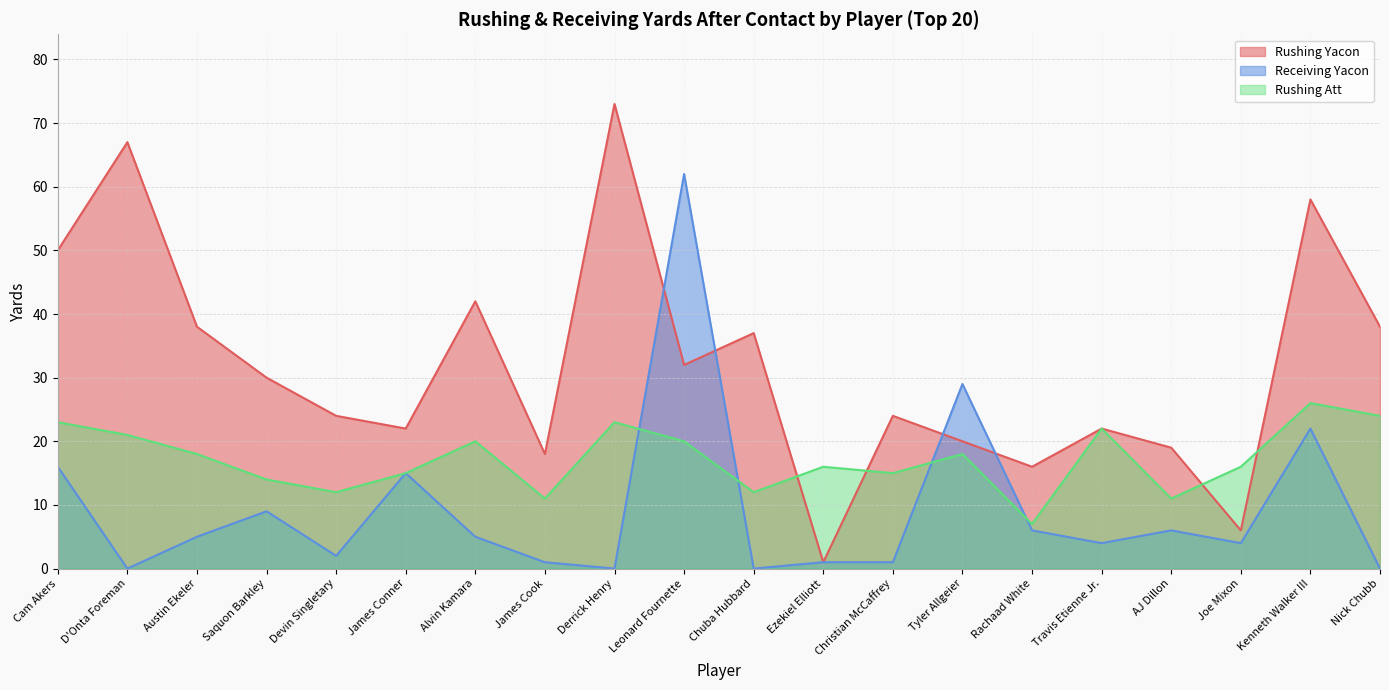

Between Tyler Allgeier and Alvin Kamara, which is larger?

Alvin Kamara